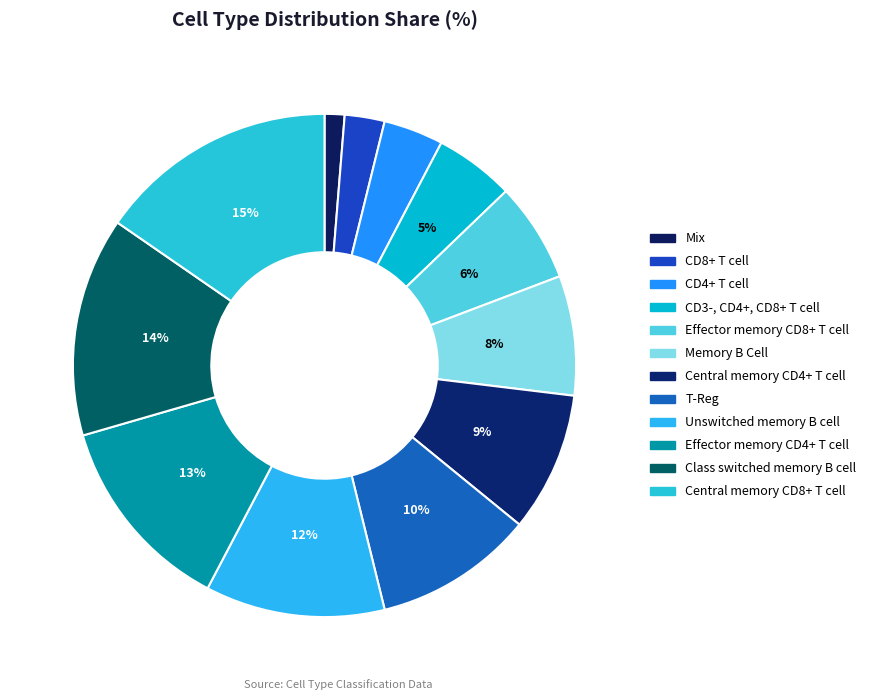

To the nearest percent, what is the difference between the largest and smallest slice percentages?

14%